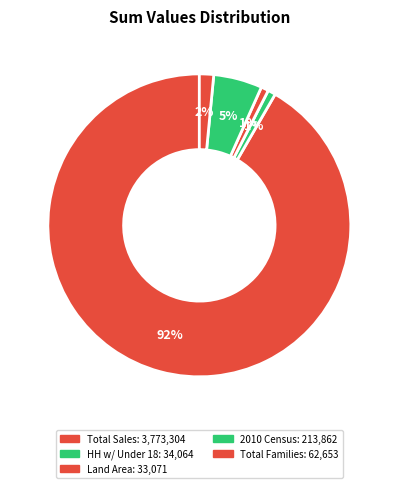

What is the smallest slice in the pie chart?

Sum_Land Area